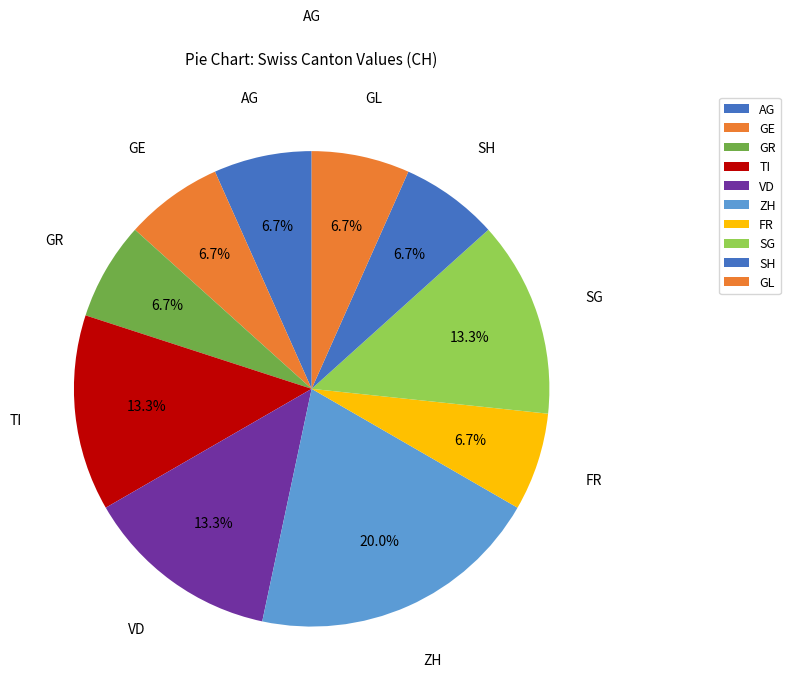

Count the number of slices in the pie.

10